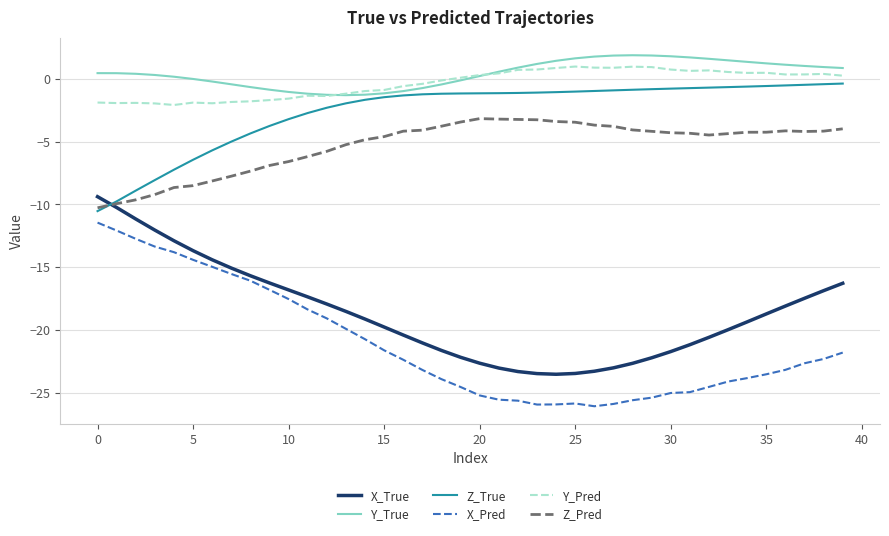

What is the lowest value of the Z_Pred series?

-10.3